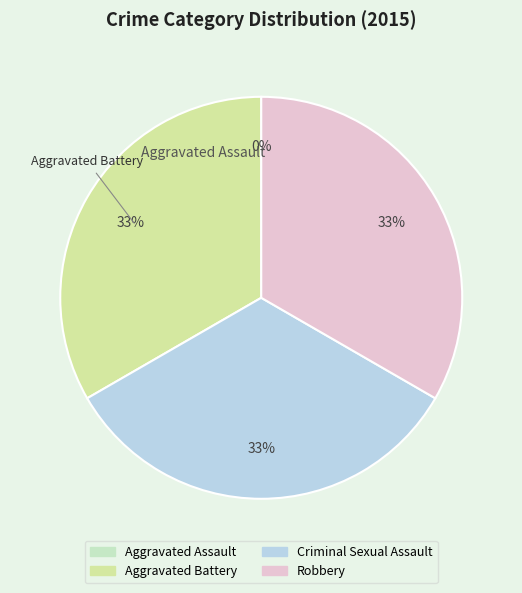

Is there a majority slice in this chart?

No